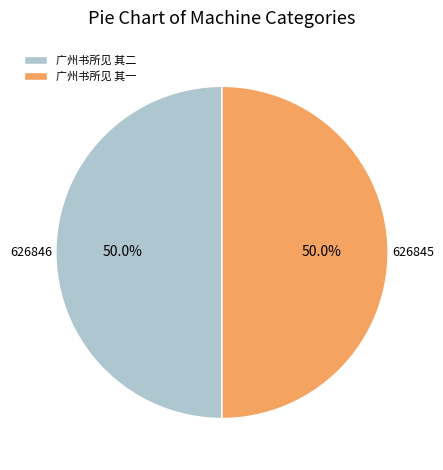

To the nearest percent, what is the combined percentage of 广州书所见 其二 and 广州书所见 其一?

100%